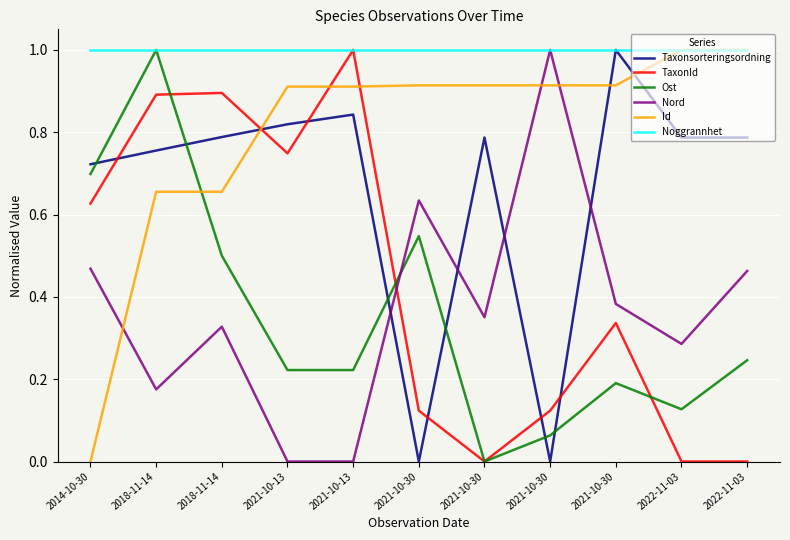

Which has a higher value, 2018-11-14 or 2022-11-03?

2018-11-14